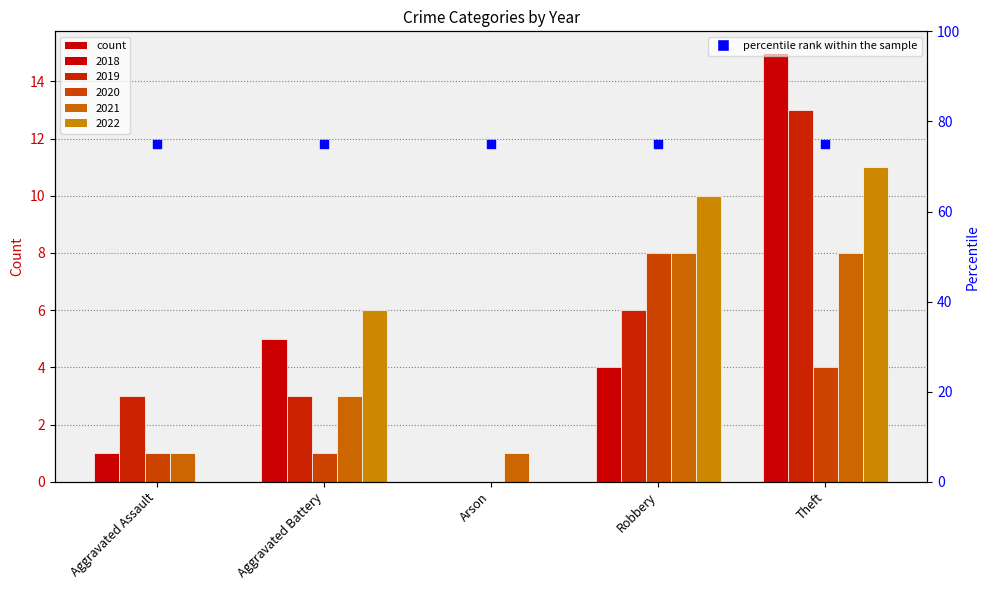

Which series has the largest total across all categories?

2022